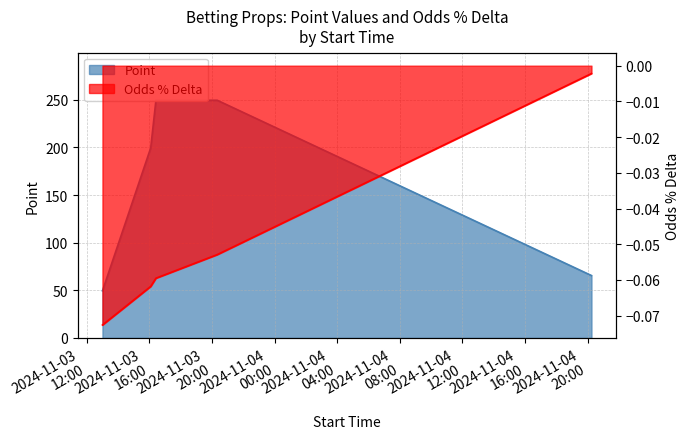

Reading left to right, list all the values displayed in this chart.

Point: 2024-11-03 13:00:00=49.5	2024-11-03 16:05:00=199.5	2024-11-03 16:25:00=249.5	2024-11-03 20:20:00=249.5	2024-11-04 20:15:00=65.5
Odds % Delta: 2024-11-03 13:00:00=-0.1	2024-11-03 16:05:00=-0.1	2024-11-03 16:25:00=-0.1	2024-11-03 20:20:00=-0.1	2024-11-04 20:15:00=-0.0